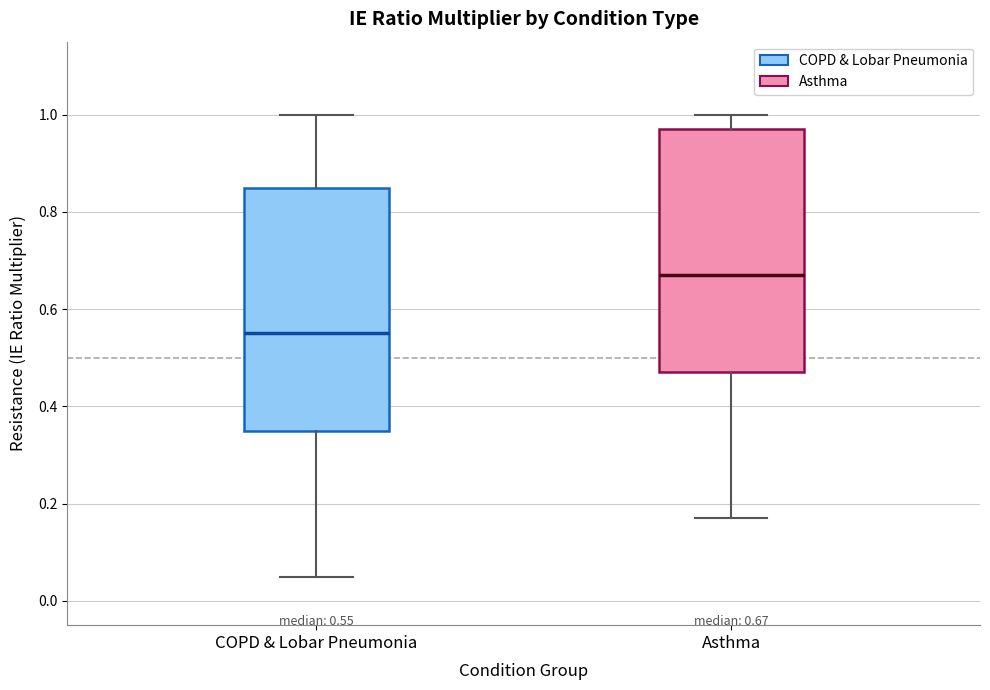

Which box's median line is the highest?

Asthma